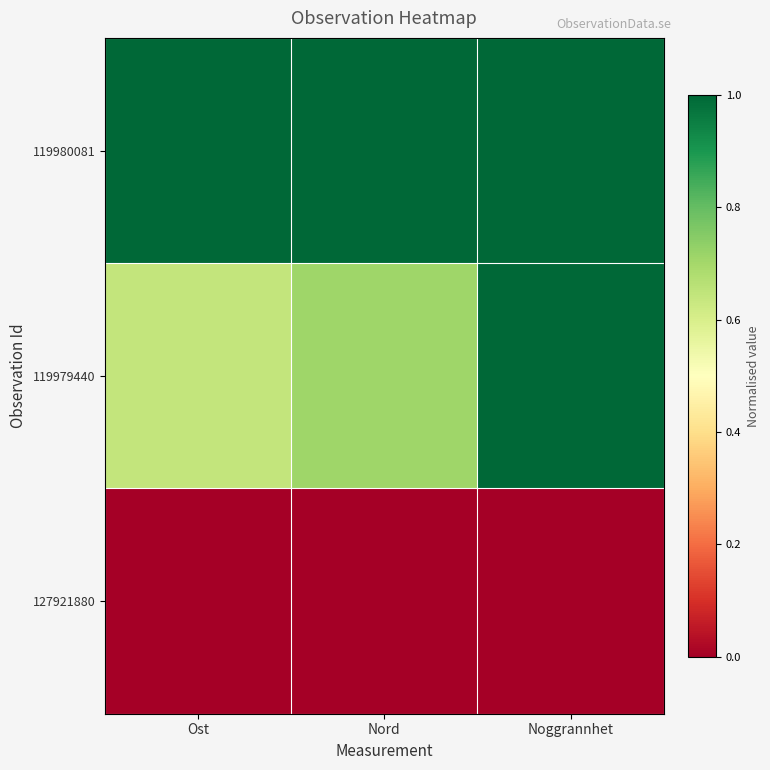

What is the total value across all series at Nord?

1.7